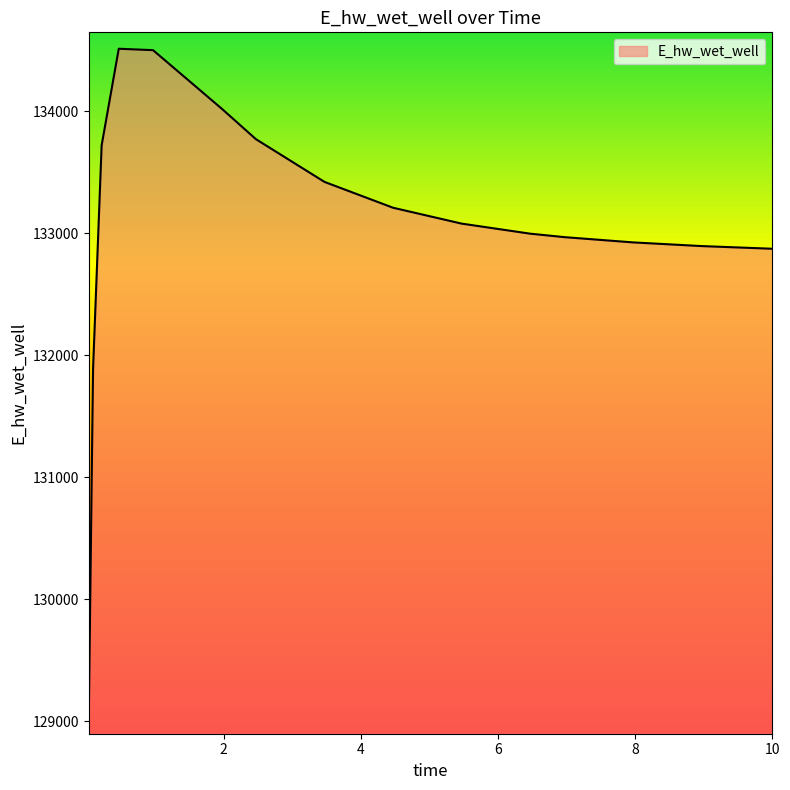

What is the smallest value displayed?

129026.5